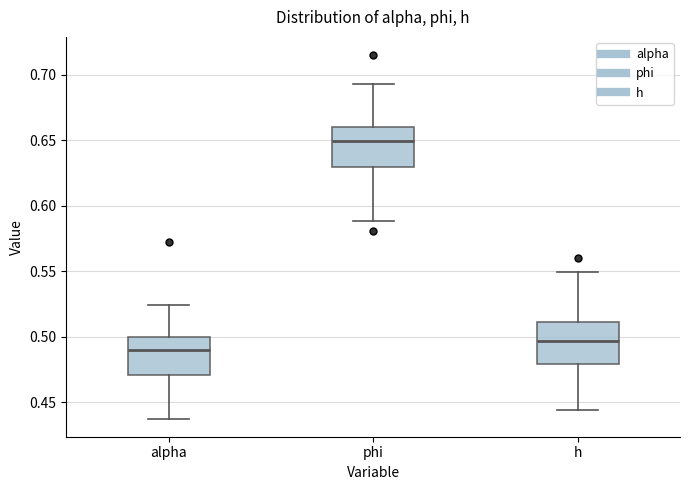

Where is the lower edge of the box for alpha on the y-axis? The values are not printed on the chart, so give them approximately, as read against the axis.

0.470